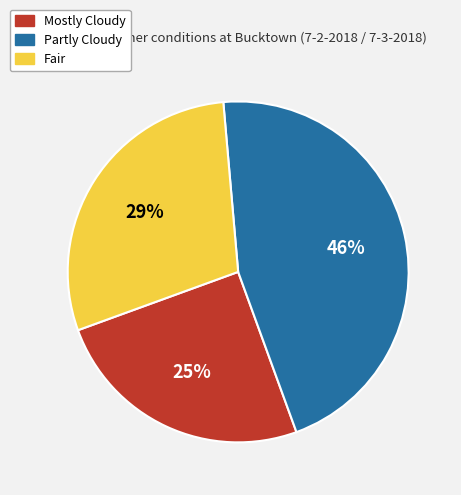

Combined, do Fair and Partly Cloudy account for over 50%?

Yes